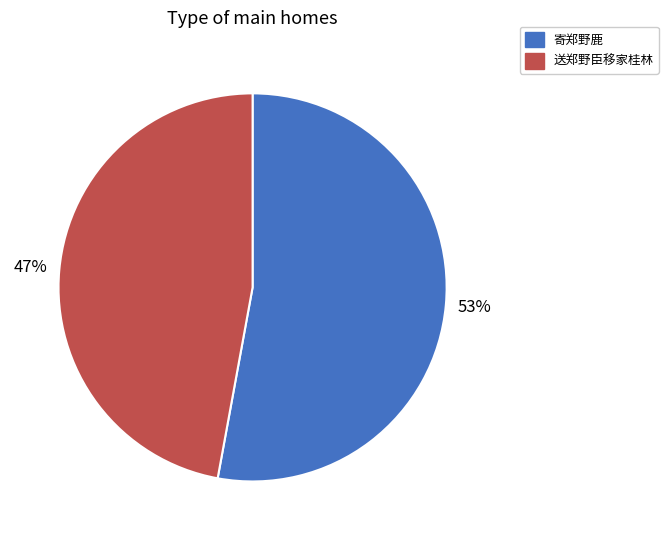

Combined, do 寄郑野鹿 and 送郑野臣移家桂林 account for over 50%?

Yes